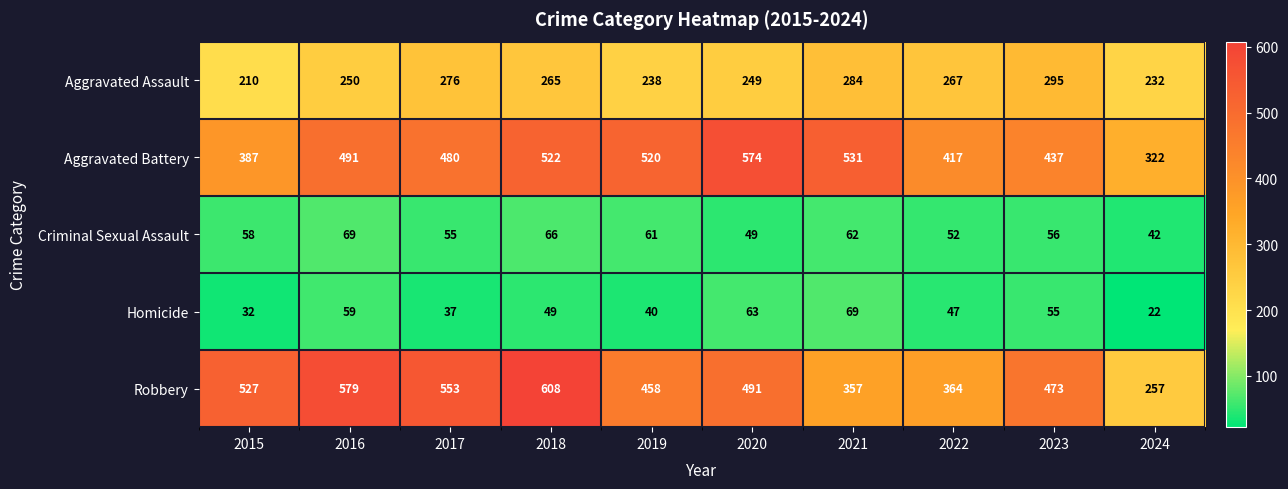

Read the Criminal Sexual Assault value at 2015, to the nearest 5.

60